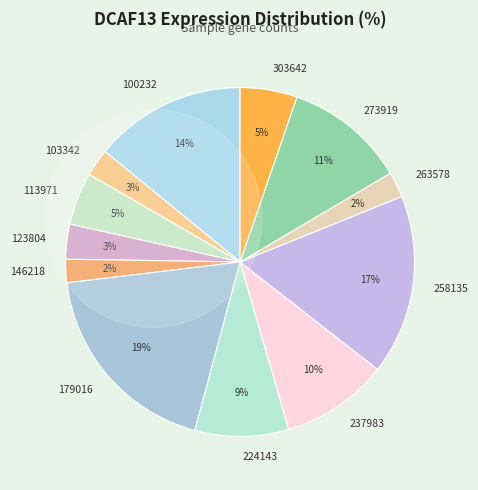

Is the sum of 263578 and 103342 greater than half?

No